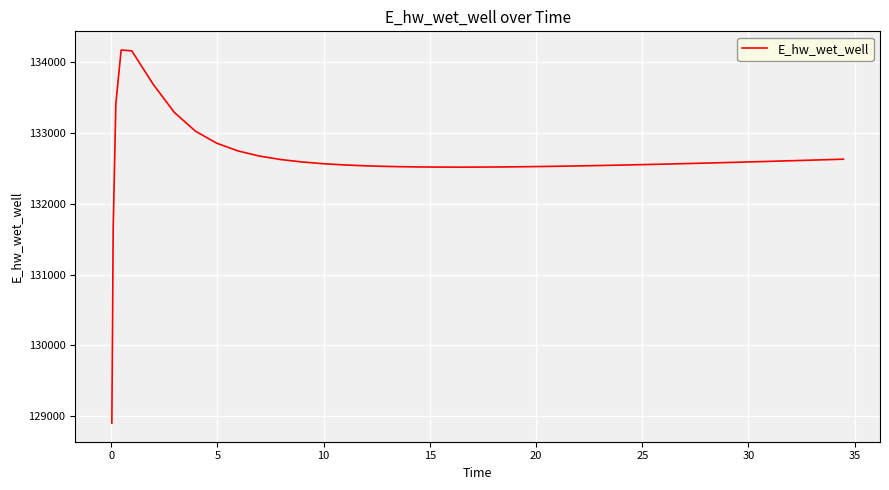

What is the greatest value displayed?

134175.1